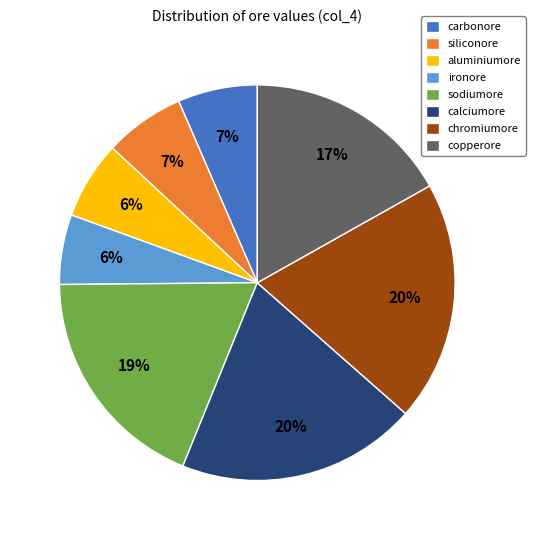

Is the sum of siliconore and aluminiumore greater than half?

No